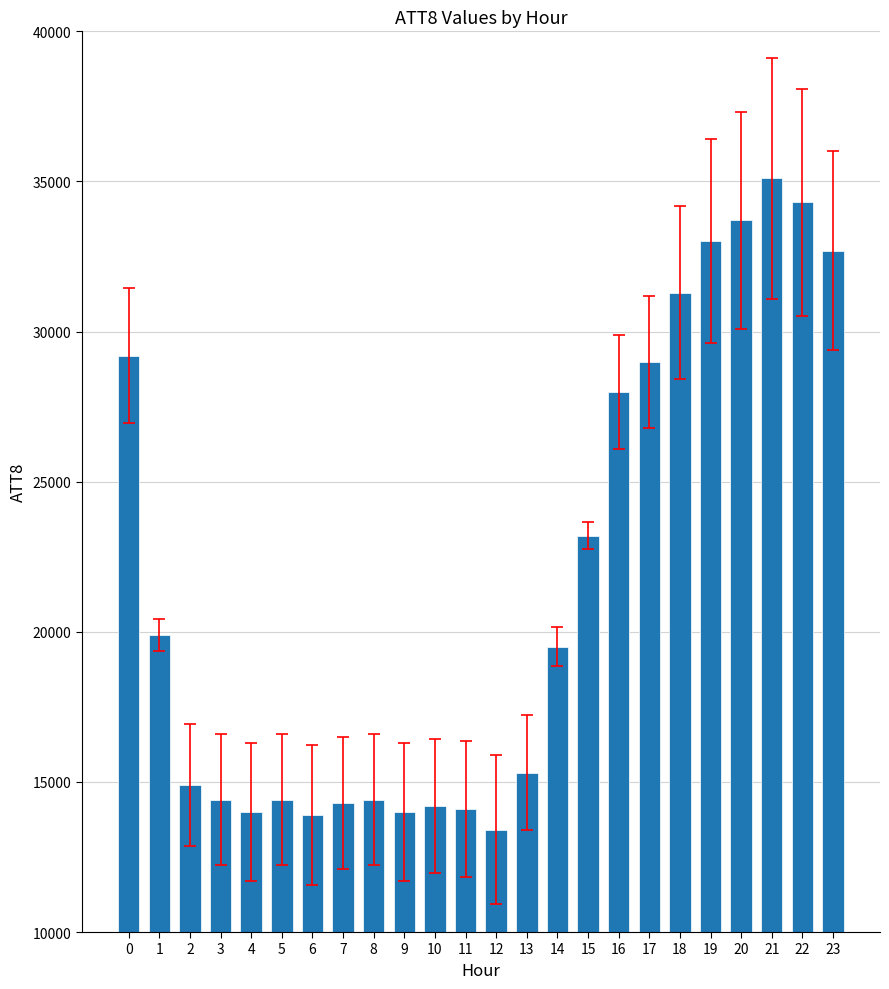

Does the chart contain stacked bars?

No